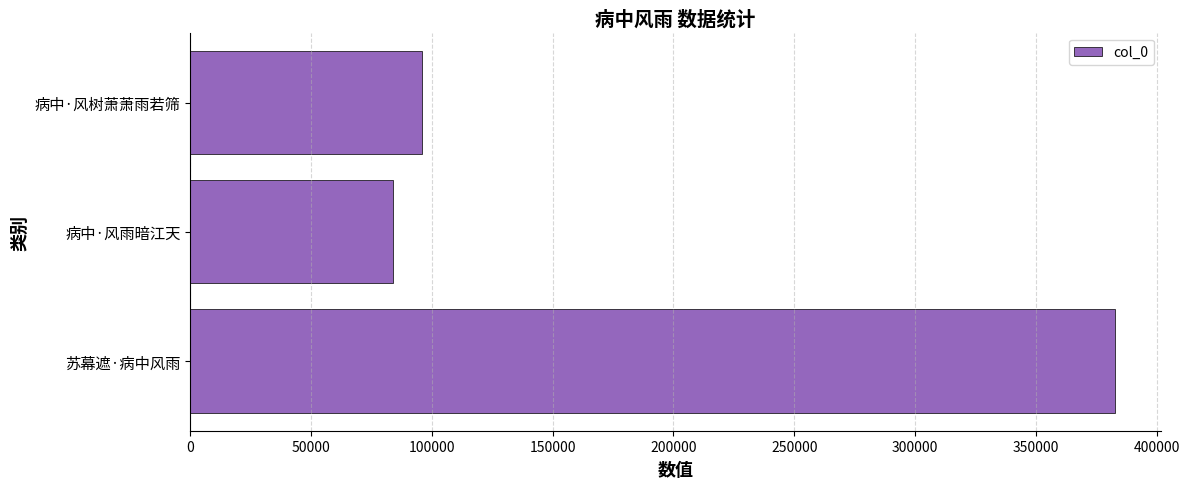

Reading bottom to top, extract all data points from this chart.

苏幕遮·病中风雨=382566	病中·风雨暗江天=83959	病中·风树萧萧雨若筛=95825